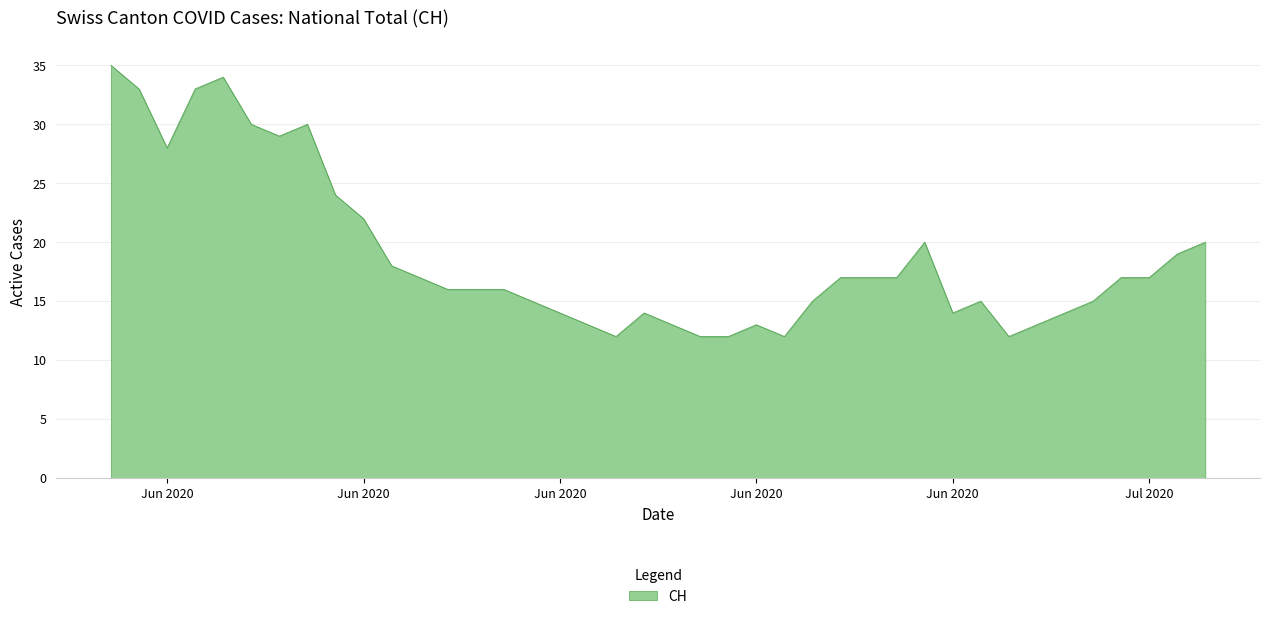

What is the difference between the maximum and minimum values?

23